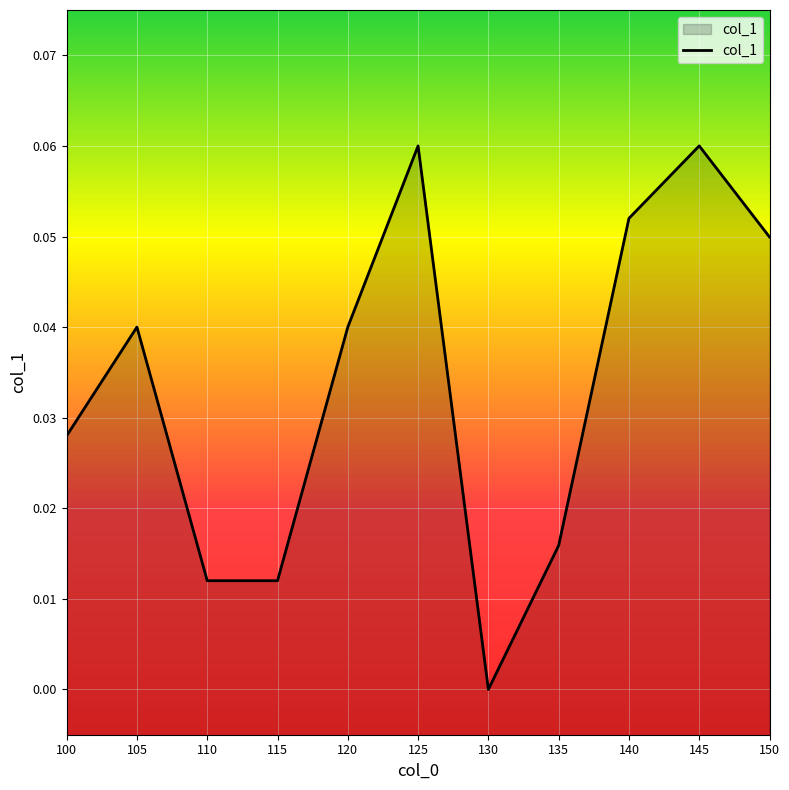

Rank the categories by value from lowest to highest.

130, 110, 115, 135, 100, 120, 105, 150, 140, 125, 145